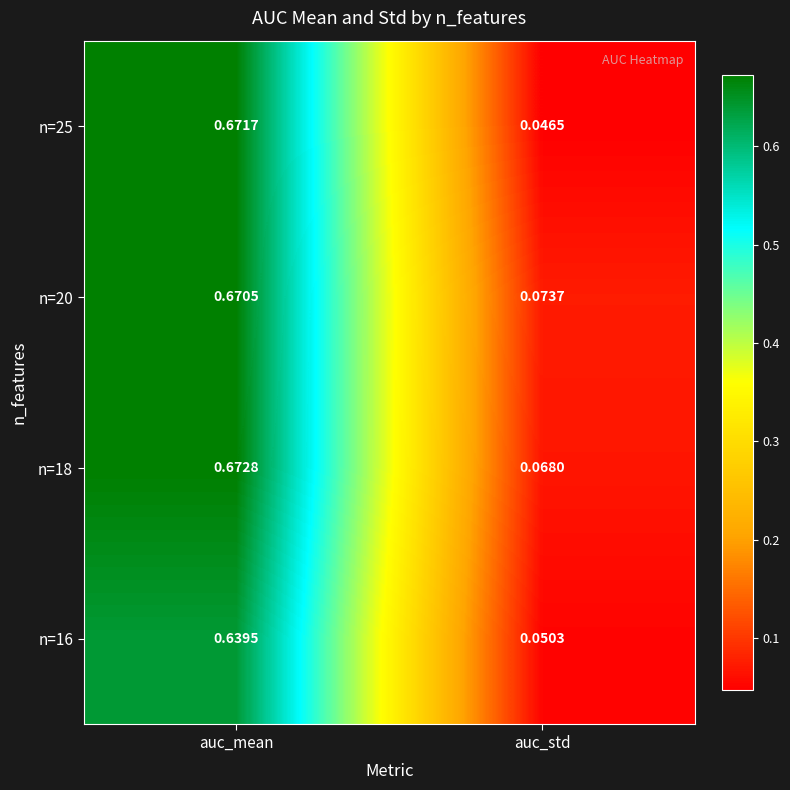

How many series are shown in this chart?

4